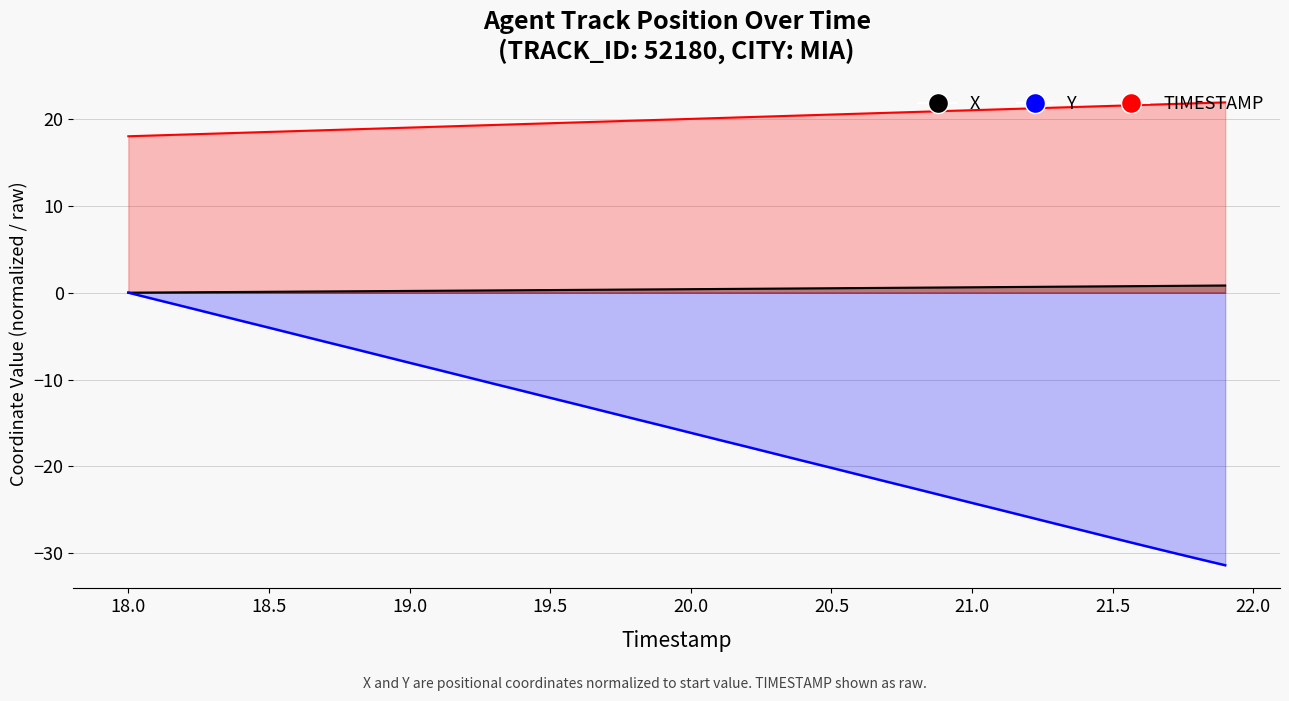

The X series shows 0.0 at 18.3. True or false?

False